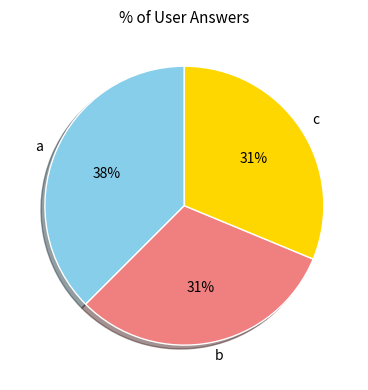

Is there a majority slice in this chart?

No